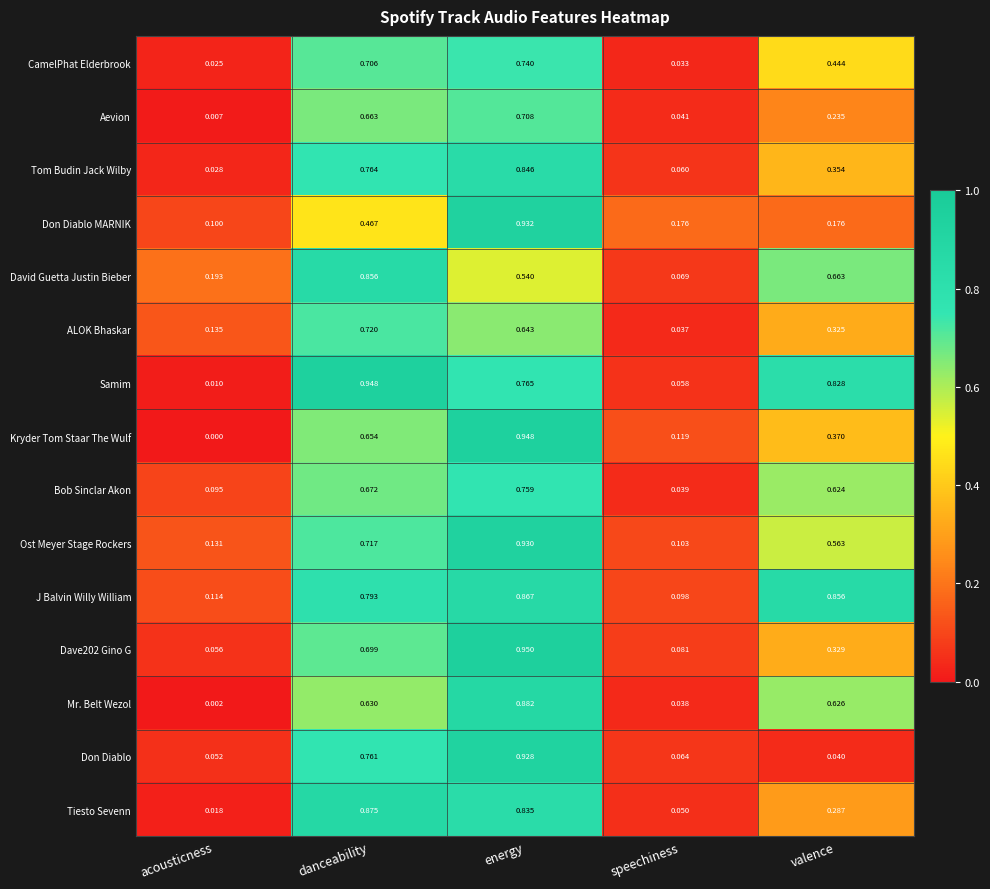

At which label does CamelPhat Elderbrook reach its peak?

energy